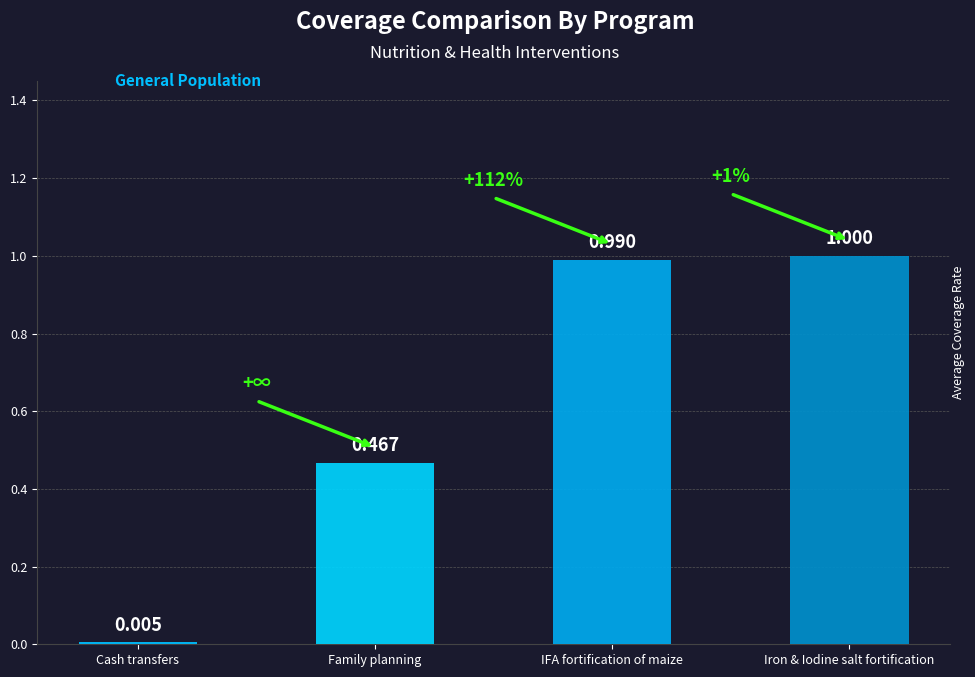

Which has a higher value, Cash transfers or Iron & Iodine salt fortification?

Iron & Iodine salt fortification